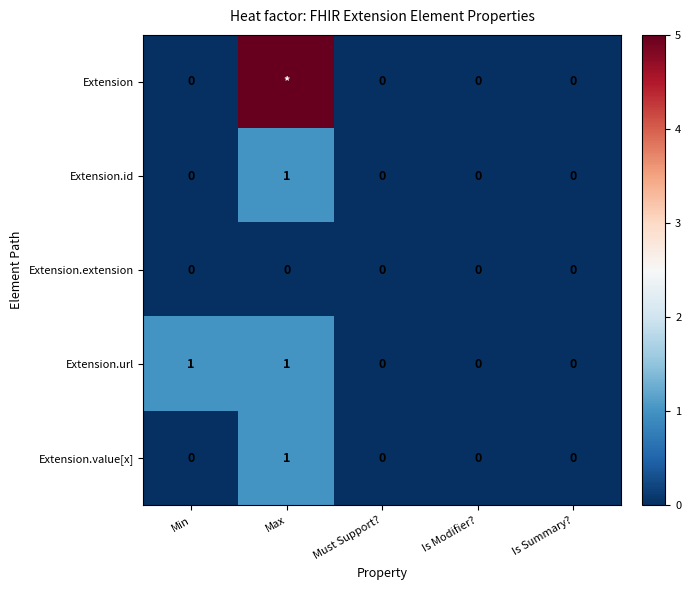

At which category is the sum across all series the highest?

Max